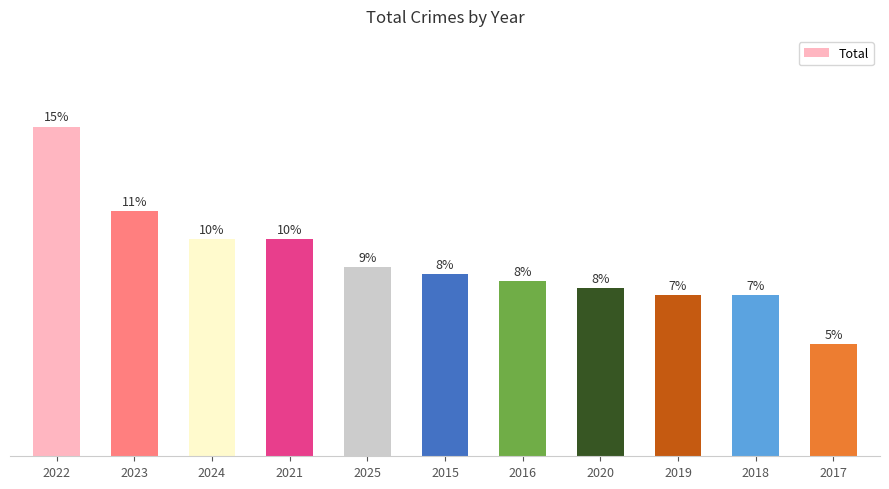

Which label corresponds to the smallest value in the chart?

2017